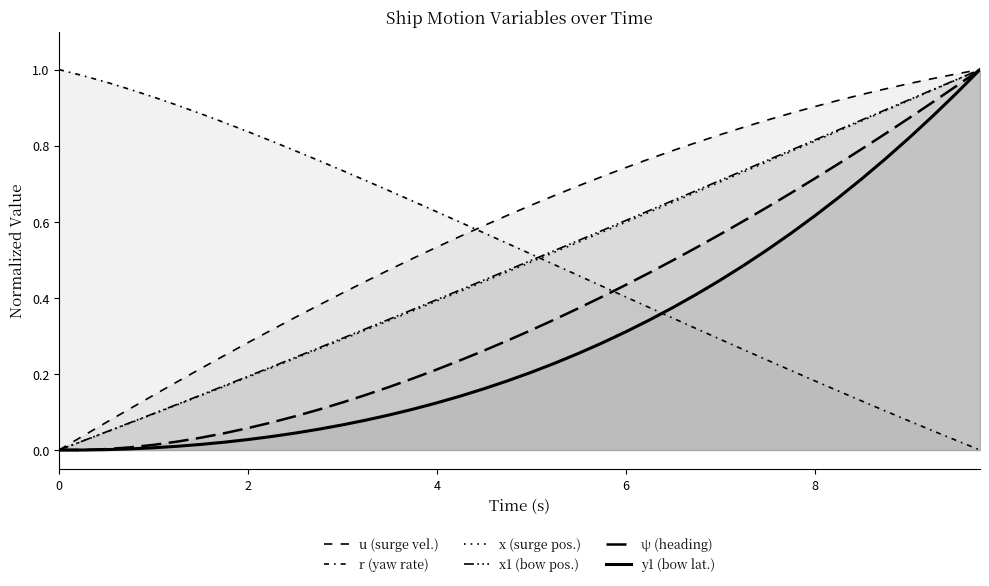

At which category is the sum across all series the highest?

39